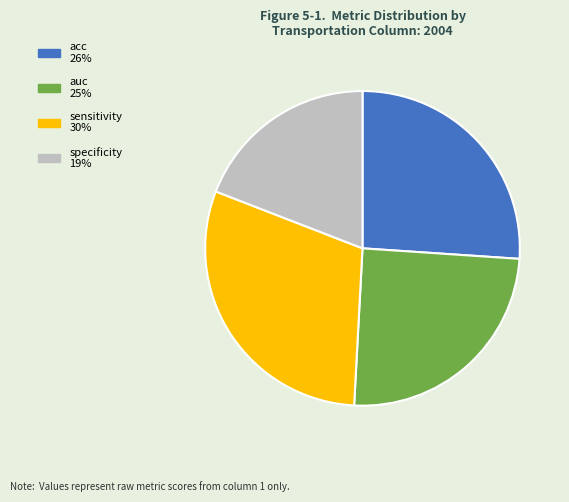

What is the smallest slice in the pie chart?

specificity